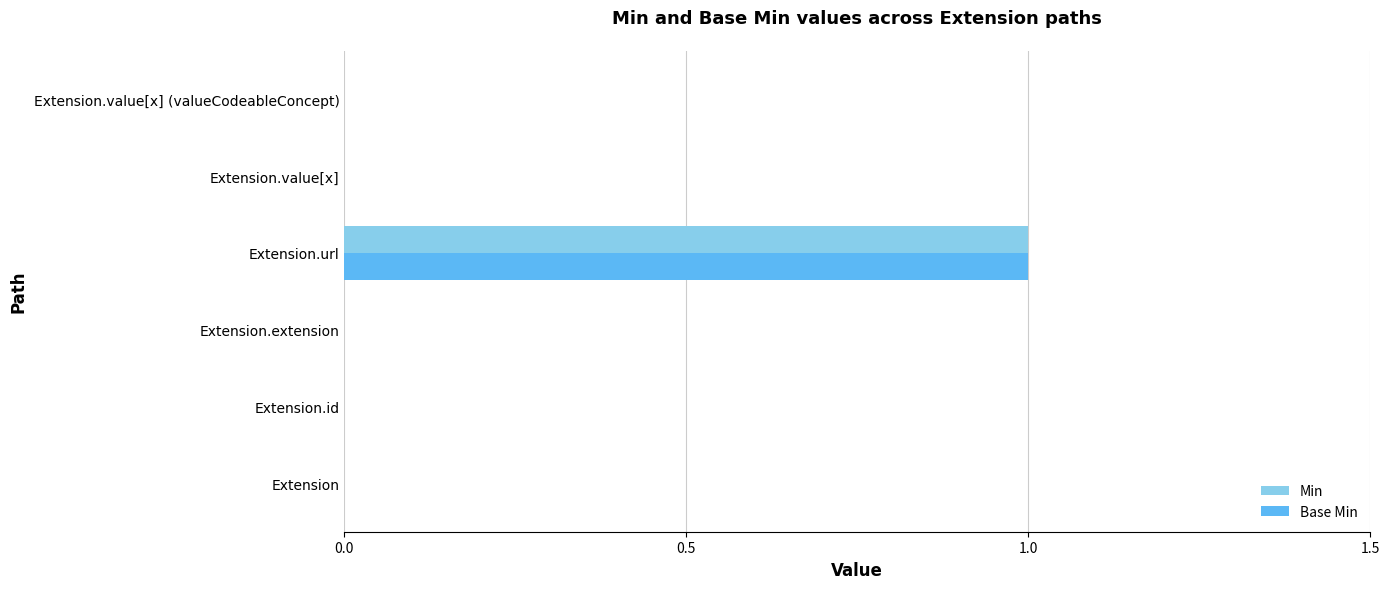

Count the number of data series in this chart.

2